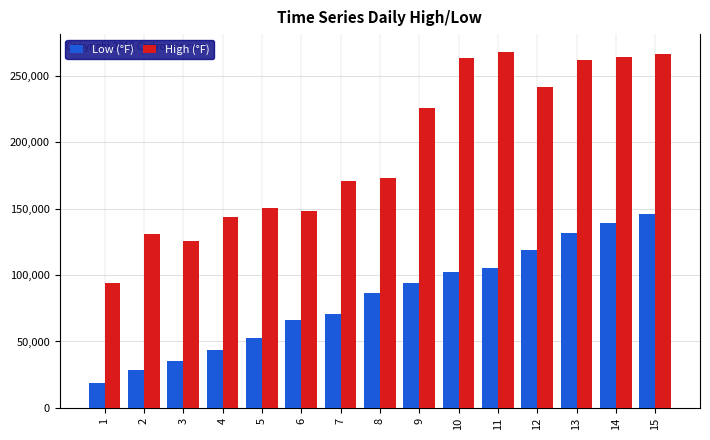

What is the total value across all series at 5?

203035